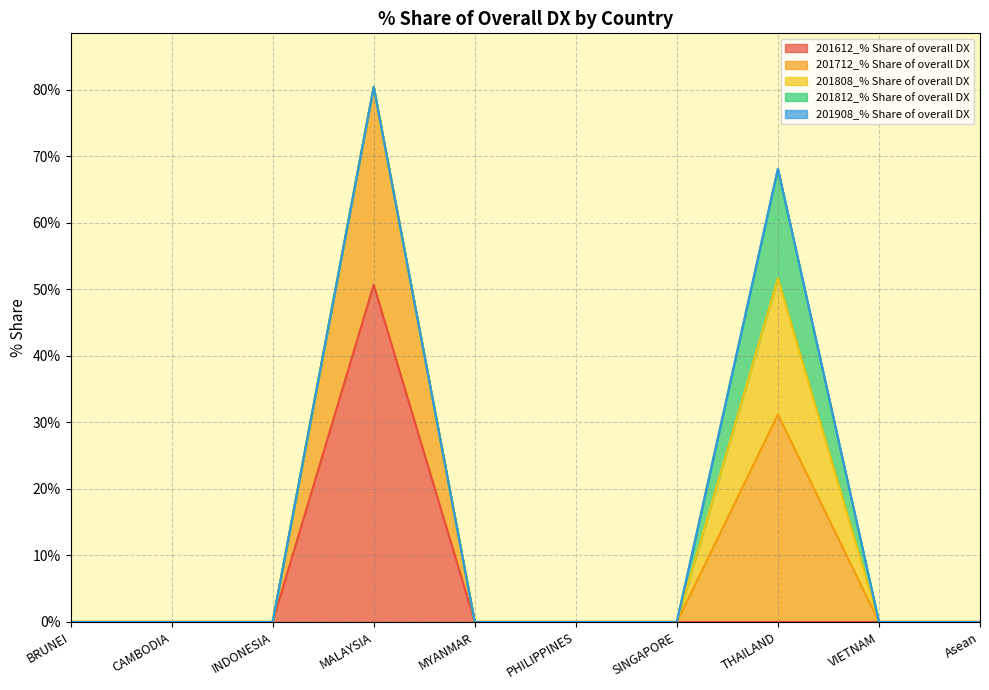

At which category is the sum across all series the highest?

MALAYSIA